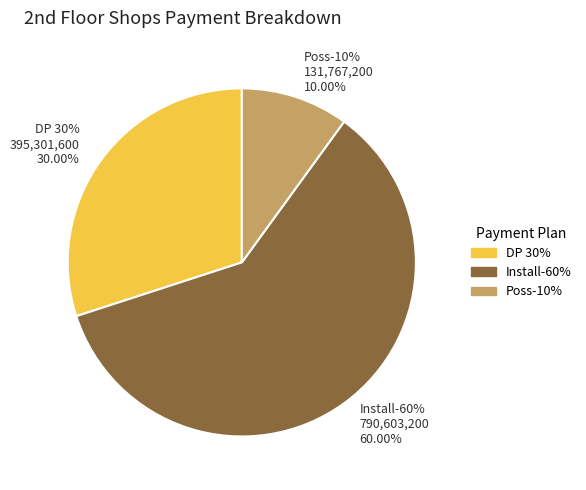

To the nearest percent, what percentage of the pie is Poss-10%?

10%